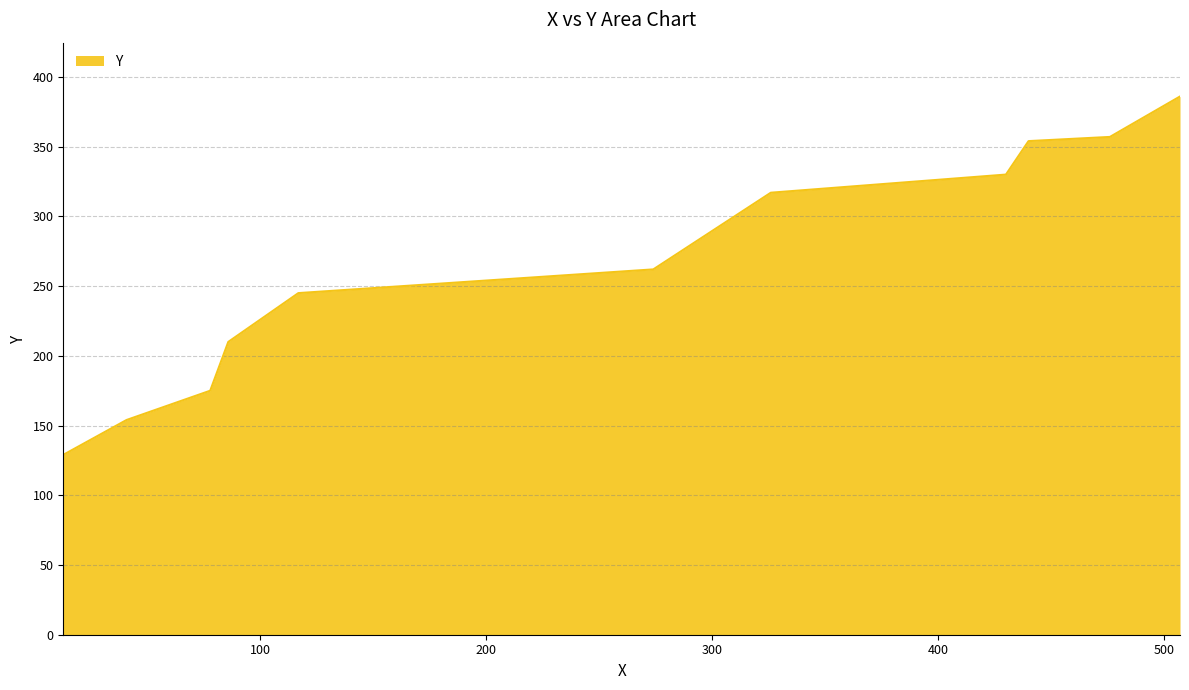

What is the difference between the maximum and minimum values?

257